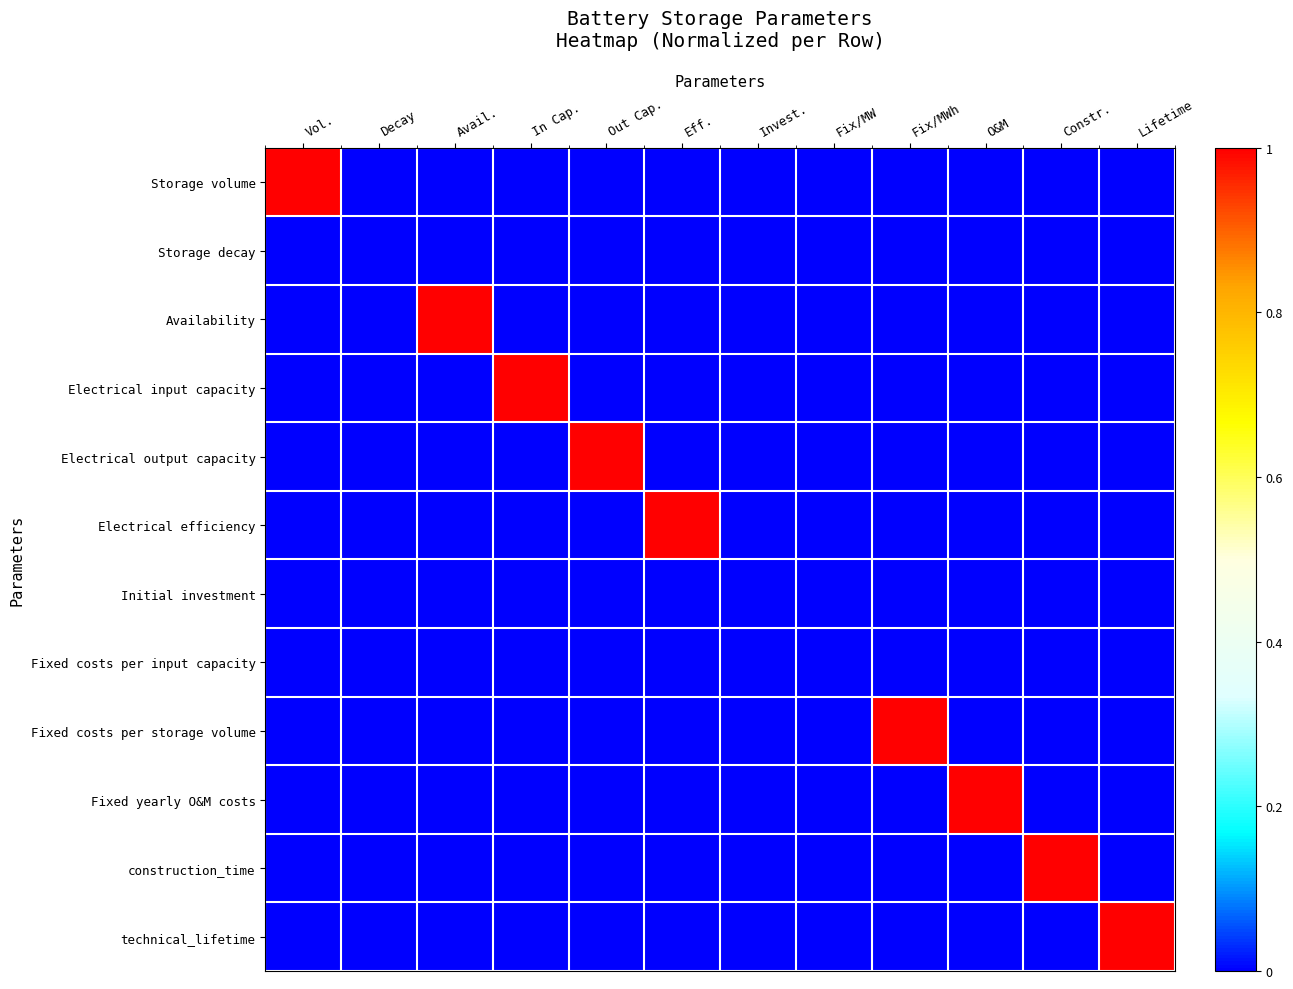

Reading left to right, list all the values displayed in this chart.

Storage volume: Vol.=1	Decay=0	Avail.=0	In Cap.=0	Out Cap.=0	Eff.=0	Invest.=0	Fix/MW=0	Fix/MWh=0	O&M=0	Constr.=0	Lifetime=0
Storage decay: Vol.=0	Decay=0	Avail.=0	In Cap.=0	Out Cap.=0	Eff.=0	Invest.=0	Fix/MW=0	Fix/MWh=0	O&M=0	Constr.=0	Lifetime=0
Availability: Vol.=0	Decay=0	Avail.=1	In Cap.=0	Out Cap.=0	Eff.=0	Invest.=0	Fix/MW=0	Fix/MWh=0	O&M=0	Constr.=0	Lifetime=0
Electrical input capacity: Vol.=0	Decay=0	Avail.=0	In Cap.=1	Out Cap.=0	Eff.=0	Invest.=0	Fix/MW=0	Fix/MWh=0	O&M=0	Constr.=0	Lifetime=0
Electrical output capacity: Vol.=0	Decay=0	Avail.=0	In Cap.=0	Out Cap.=1	Eff.=0	Invest.=0	Fix/MW=0	Fix/MWh=0	O&M=0	Constr.=0	Lifetime=0
Electrical efficiency: Vol.=0	Decay=0	Avail.=0	In Cap.=0	Out Cap.=0	Eff.=1	Invest.=0	Fix/MW=0	Fix/MWh=0	O&M=0	Constr.=0	Lifetime=0
Initial investment: Vol.=0	Decay=0	Avail.=0	In Cap.=0	Out Cap.=0	Eff.=0	Invest.=0	Fix/MW=0	Fix/MWh=0	O&M=0	Constr.=0	Lifetime=0
Fixed costs per input capacity: Vol.=0	Decay=0	Avail.=0	In Cap.=0	Out Cap.=0	Eff.=0	Invest.=0	Fix/MW=0	Fix/MWh=0	O&M=0	Constr.=0	Lifetime=0
Fixed costs per storage volume: Vol.=0	Decay=0	Avail.=0	In Cap.=0	Out Cap.=0	Eff.=0	Invest.=0	Fix/MW=0	Fix/MWh=1	O&M=0	Constr.=0	Lifetime=0
Fixed yearly O&M costs: Vol.=0	Decay=0	Avail.=0	In Cap.=0	Out Cap.=0	Eff.=0	Invest.=0	Fix/MW=0	Fix/MWh=0	O&M=1	Constr.=0	Lifetime=0
construction_time: Vol.=0	Decay=0	Avail.=0	In Cap.=0	Out Cap.=0	Eff.=0	Invest.=0	Fix/MW=0	Fix/MWh=0	O&M=0	Constr.=1	Lifetime=0
technical_lifetime: Vol.=0	Decay=0	Avail.=0	In Cap.=0	Out Cap.=0	Eff.=0	Invest.=0	Fix/MW=0	Fix/MWh=0	O&M=0	Constr.=0	Lifetime=1